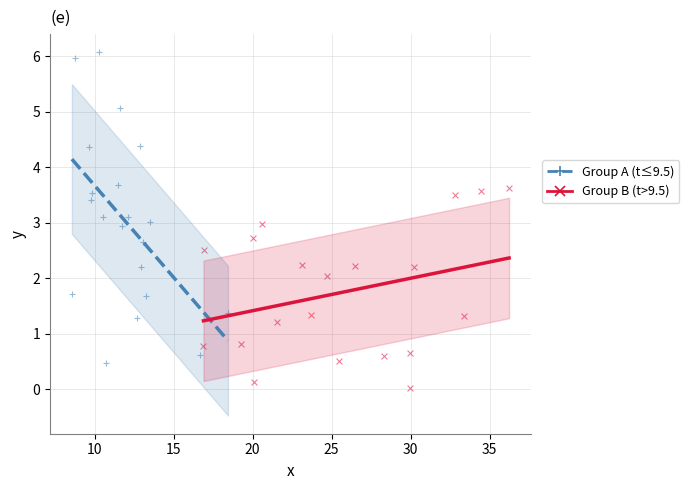

Which series contains the lowest Y value?

Group B (t>9.5)